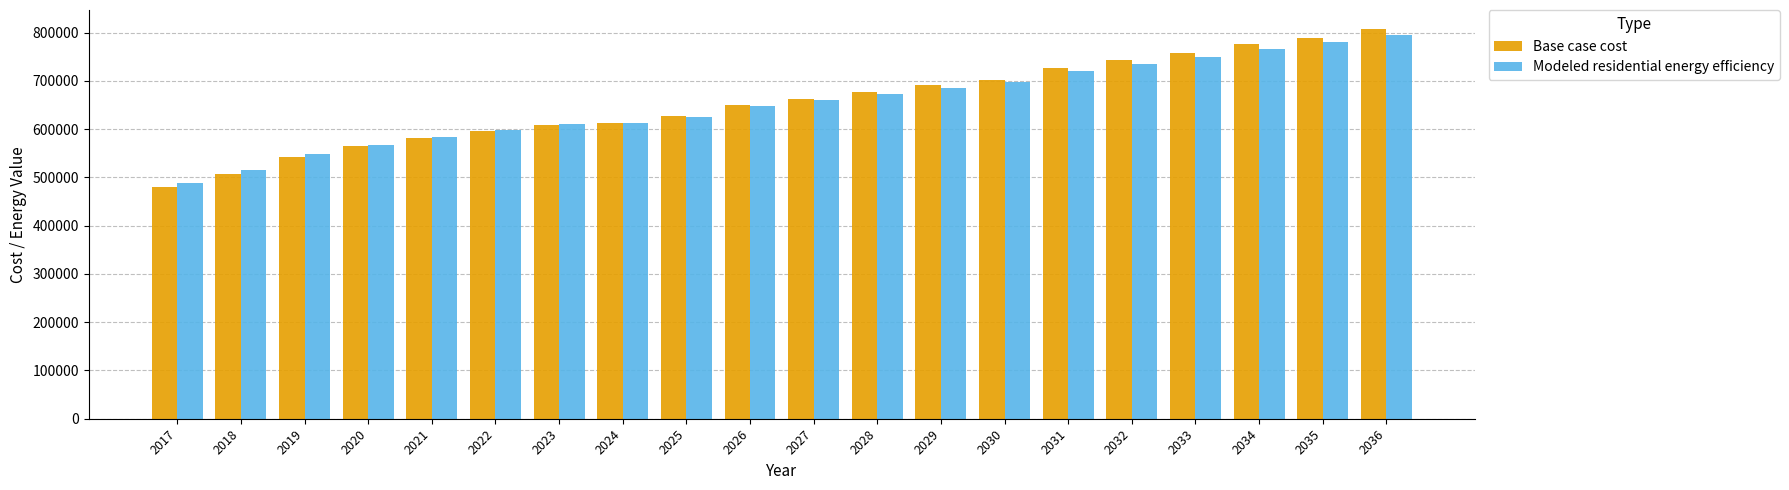

The value of Modeled residential energy efficiency at 2033 is 1119275.7. True or false?

False